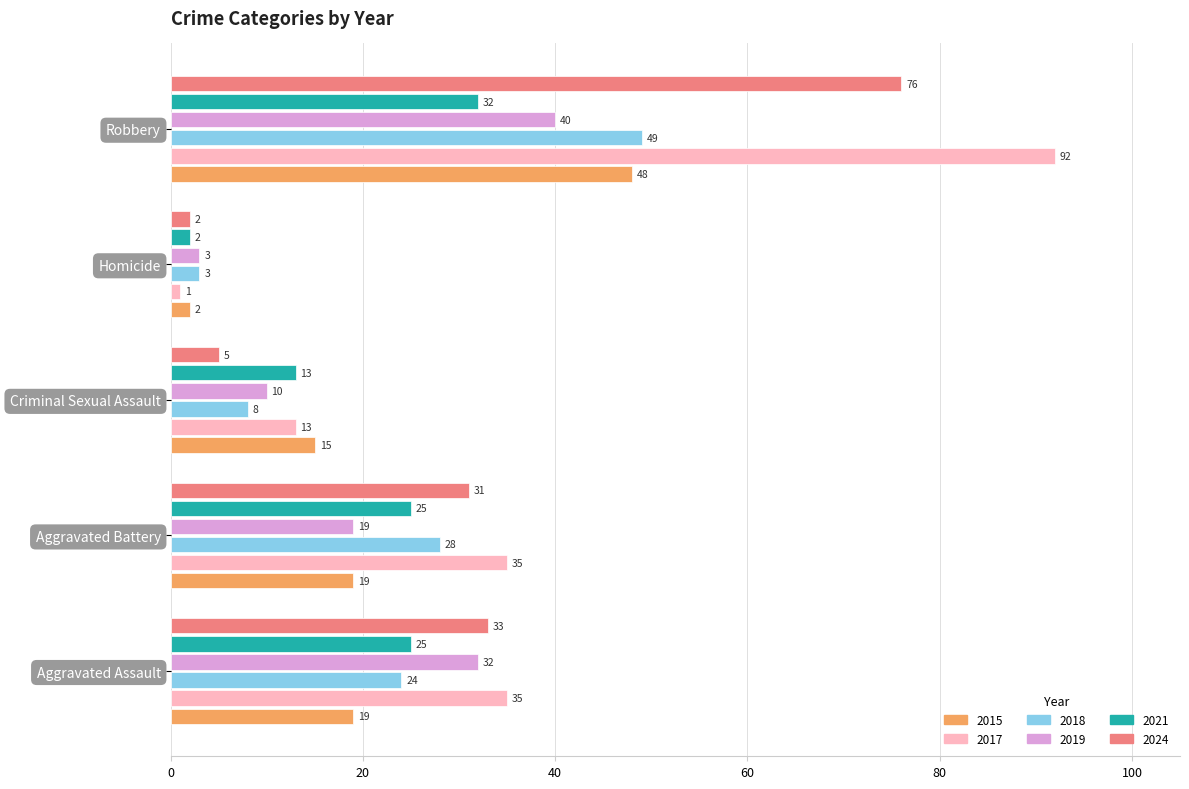

Is it true that 2018 equals 18 at Aggravated Battery?

False